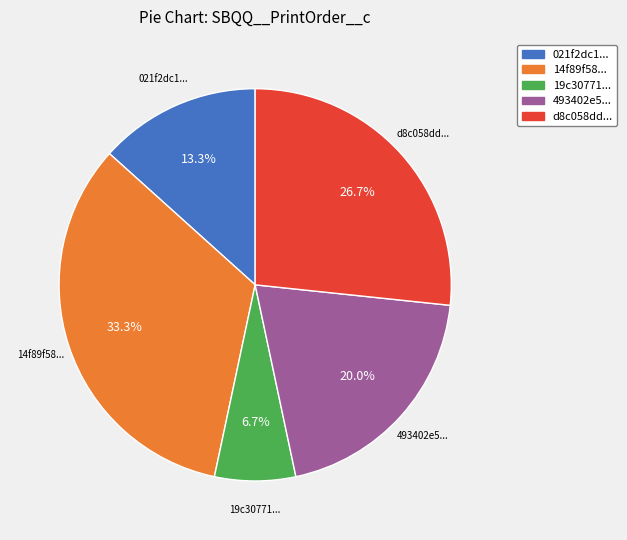

Is there any slice that represents more than half of the pie?

No